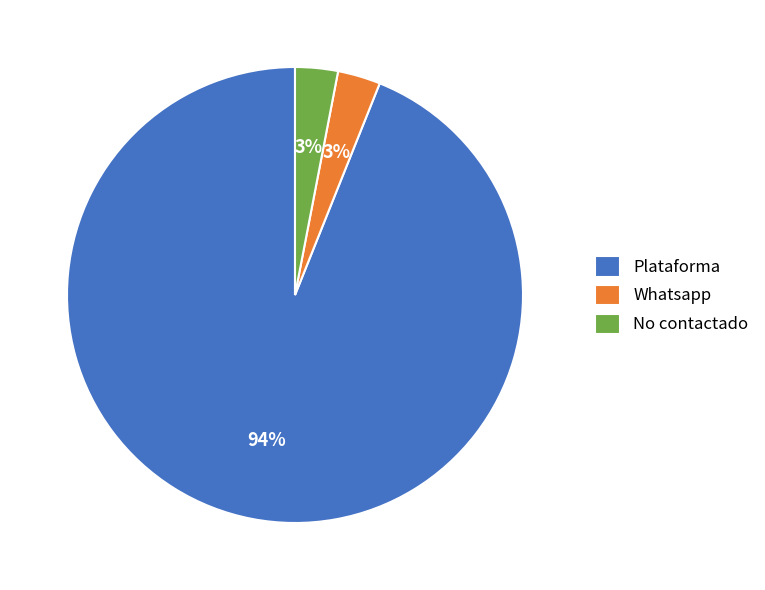

Is the sum of Whatsapp and Plataforma greater than half?

Yes